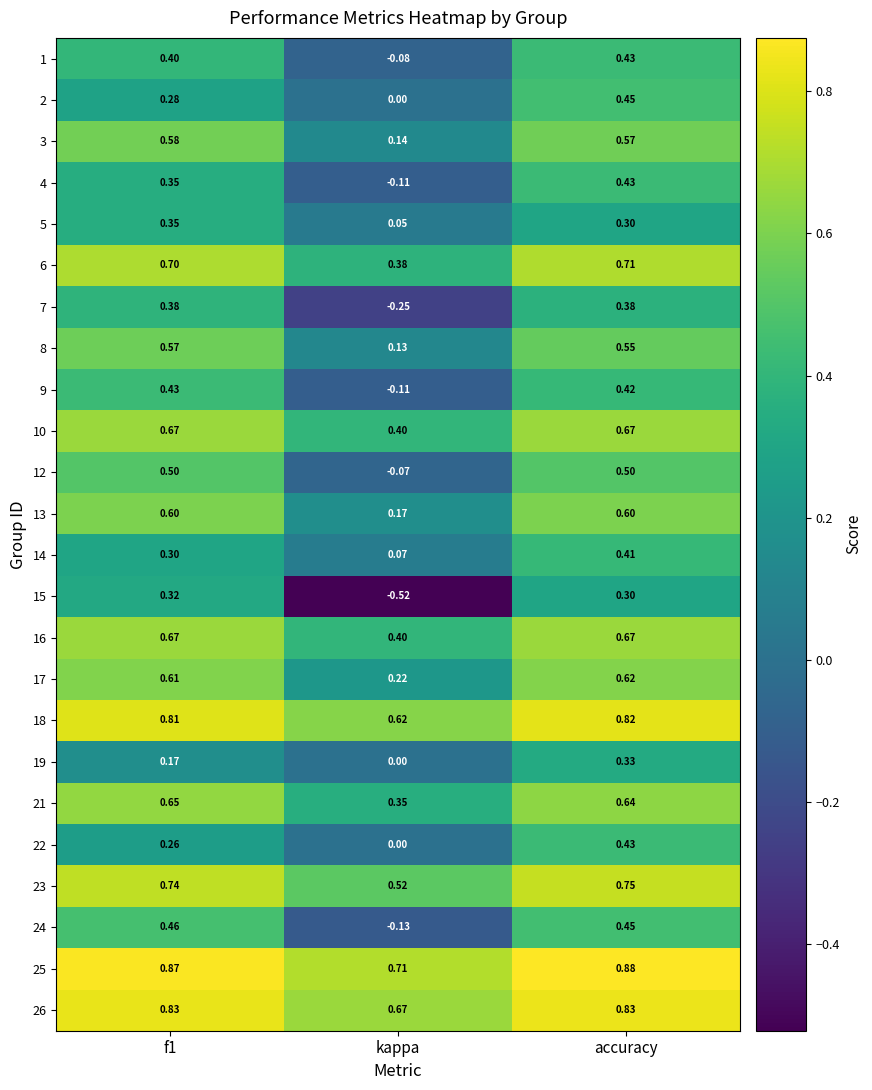

At which label does 26 reach its minimum?

kappa